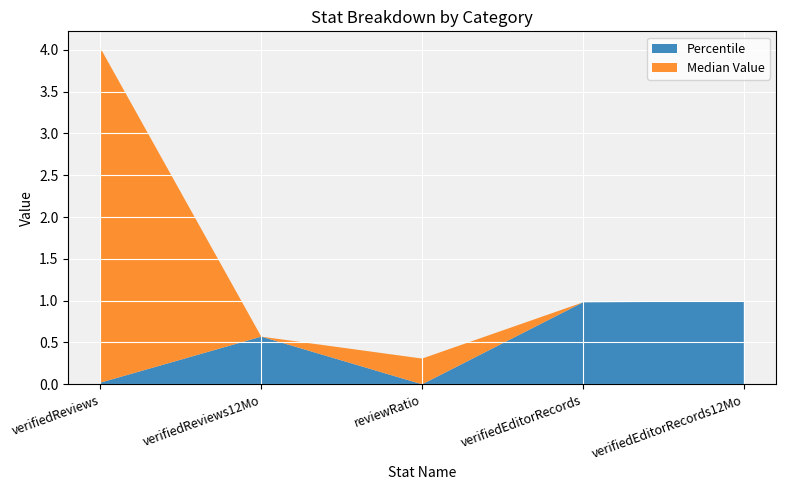

How many positive values does the Median Value series have?

2